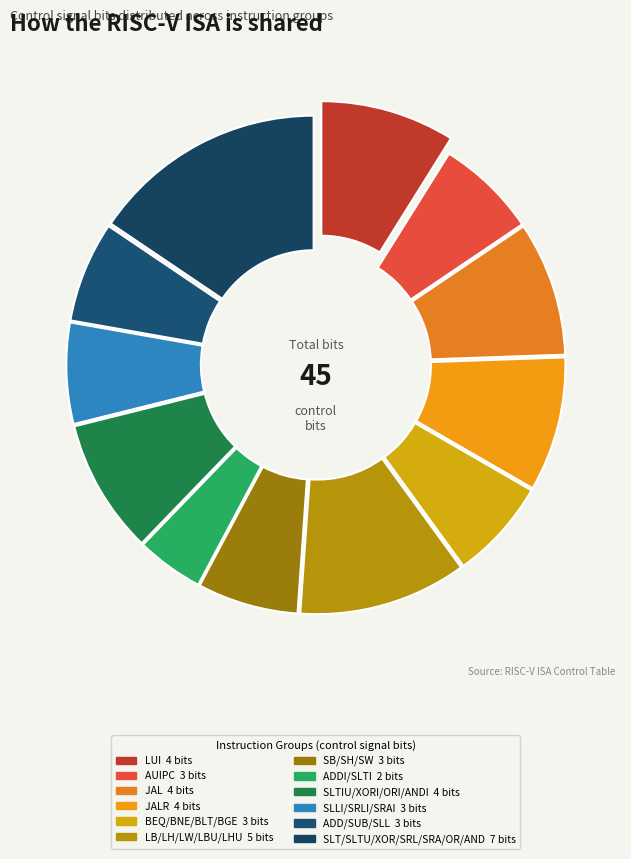

Between AUIPC and JALR, which is larger?

JALR